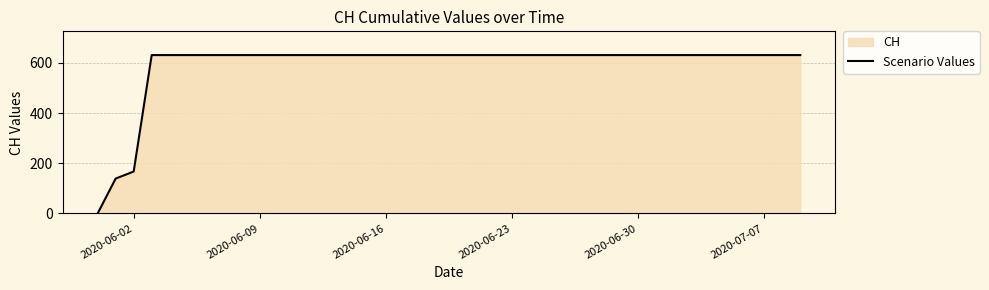

What is the difference between the maximum and minimum values?

631